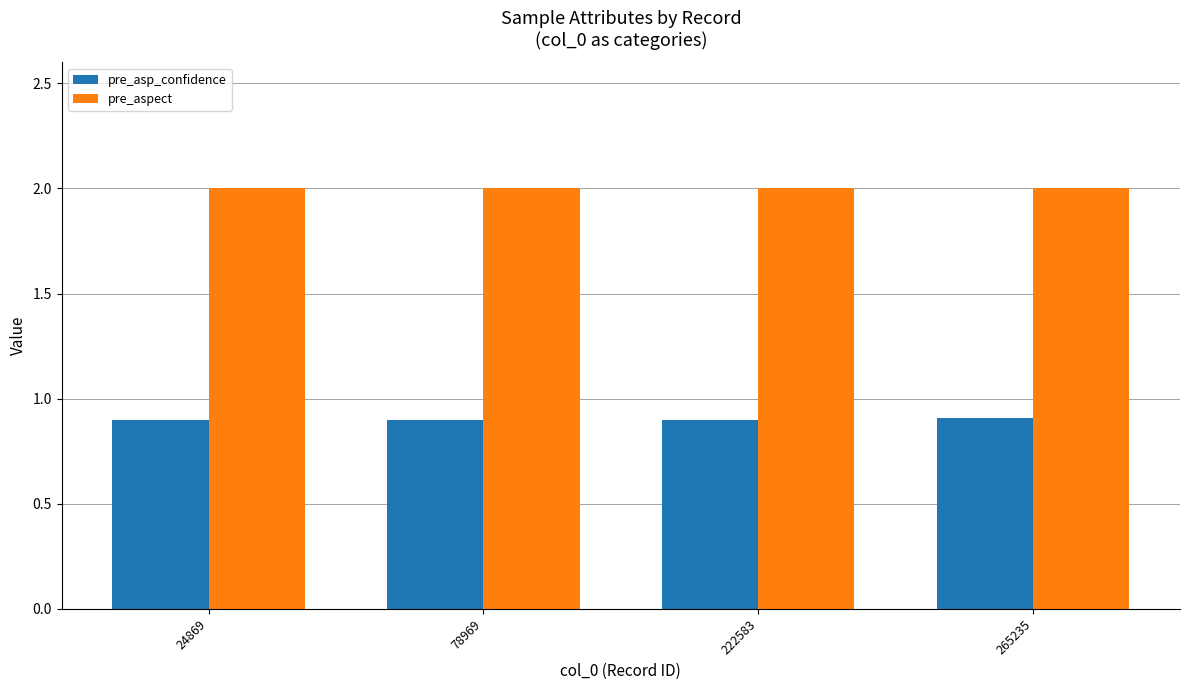

What is the minimum value shown in the chart?

0.9